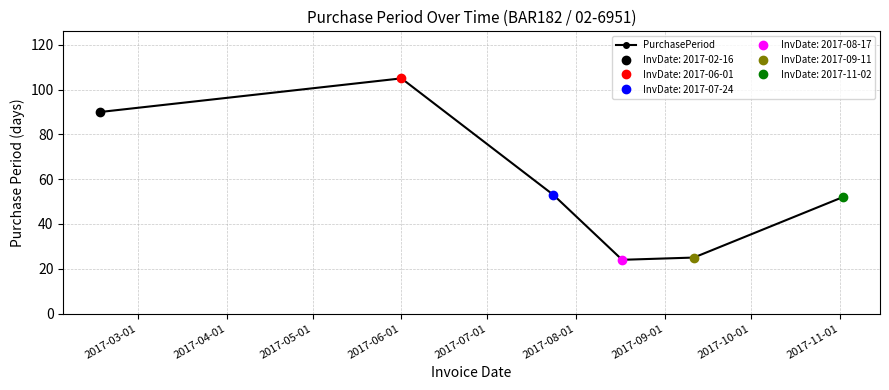

In PurchasePeriod, how many points are lower than both neighbors (excluding endpoints)?

1